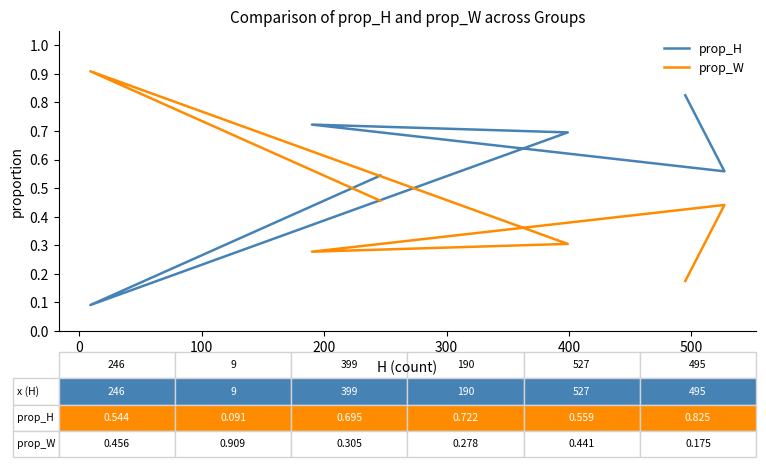

The prop_H series shows 0.2 at 300. True or false?

False